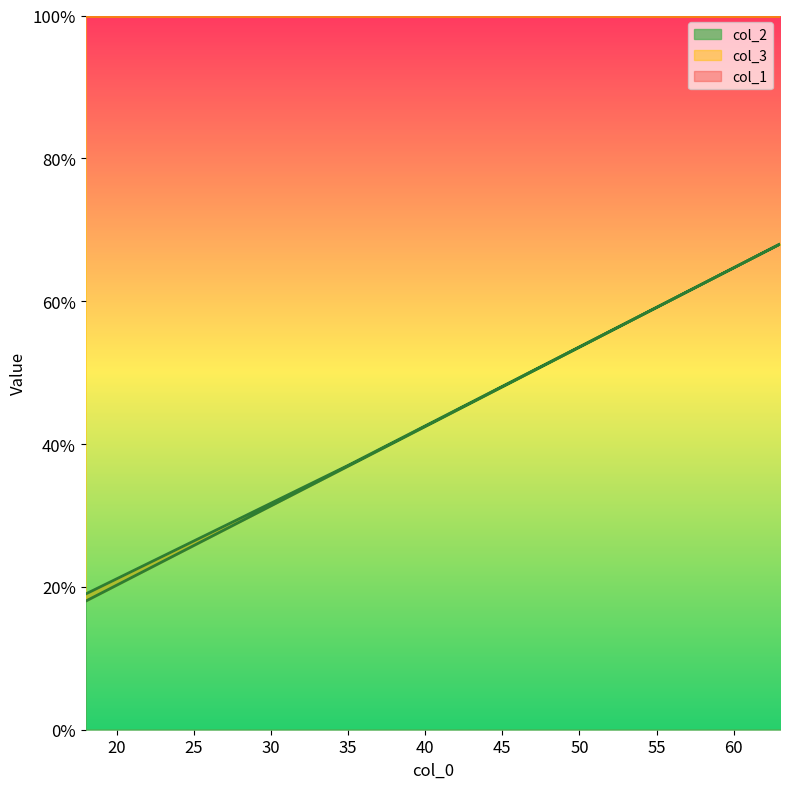

What is the difference between the maximum and minimum values in the col_3 series?

45